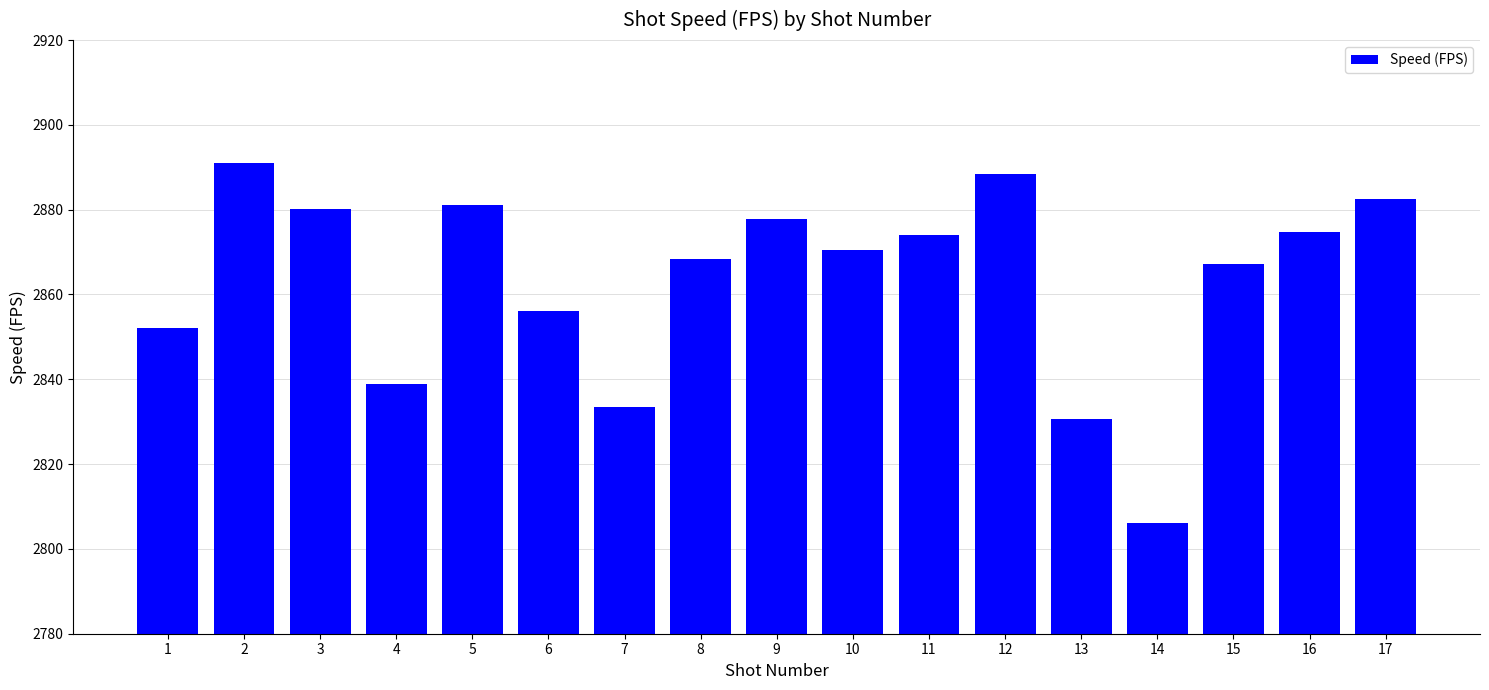

Is it true that the value at 12 is 2888.5?

True